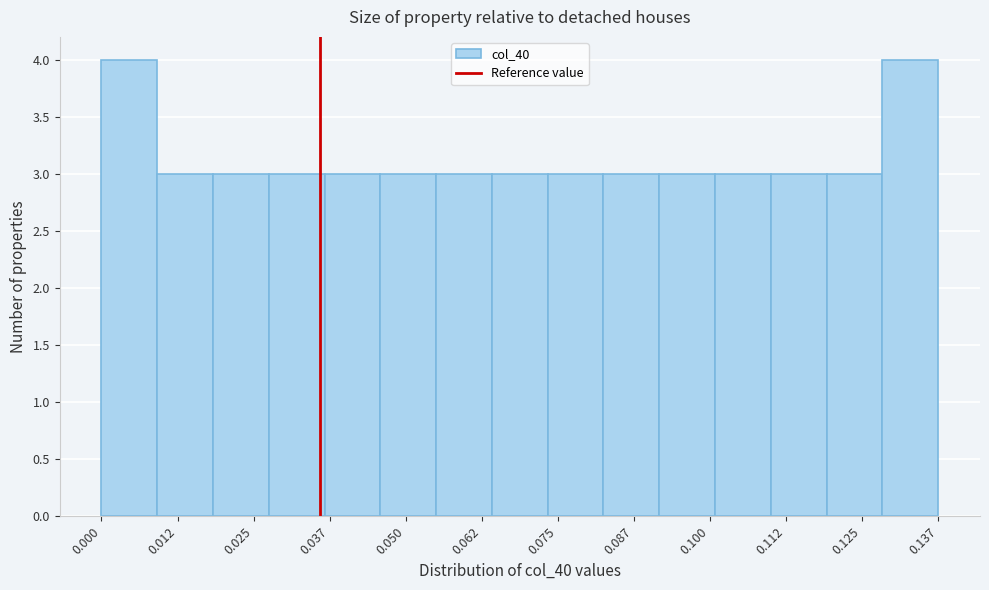

Reading left to right, list every bar in this chart as the range it spans on the x-axis followed by its height. Neither the bar edges nor the heights are printed on the chart, so give them approximately, as read against the axes.

0.000 to 0.010: 4
0.010 to 0.018: 3
0.018 to 0.028: 3
0.028 to 0.036: 3
0.036 to 0.046: 3
0.046 to 0.054: 3
0.054 to 0.064: 3
0.064 to 0.074: 3
0.074 to 0.082: 3
0.082 to 0.092: 3
0.092 to 0.100: 3
0.100 to 0.110: 3
0.110 to 0.120: 3
0.120 to 0.128: 3
0.128 to 0.138: 4